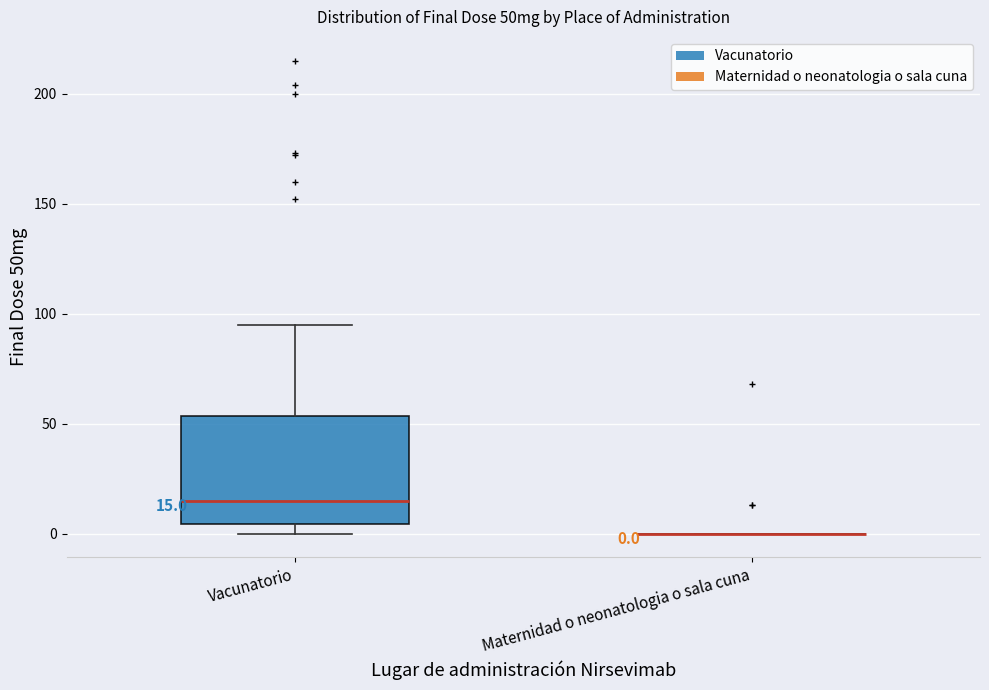

Which box is the tallest, from its lower edge to its upper edge?

Vacunatorio